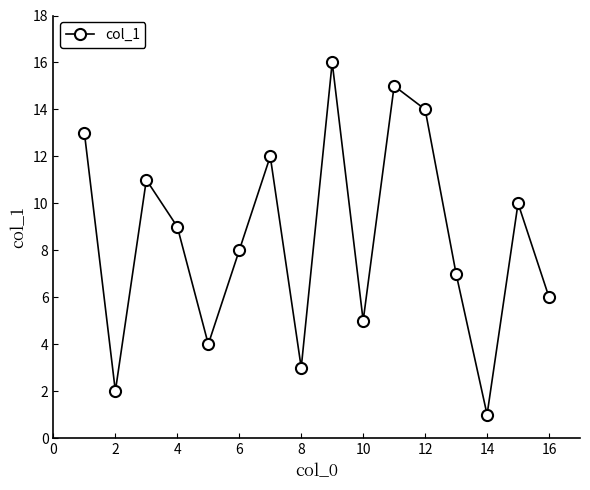

What is the difference between the maximum and second lowest values?

14